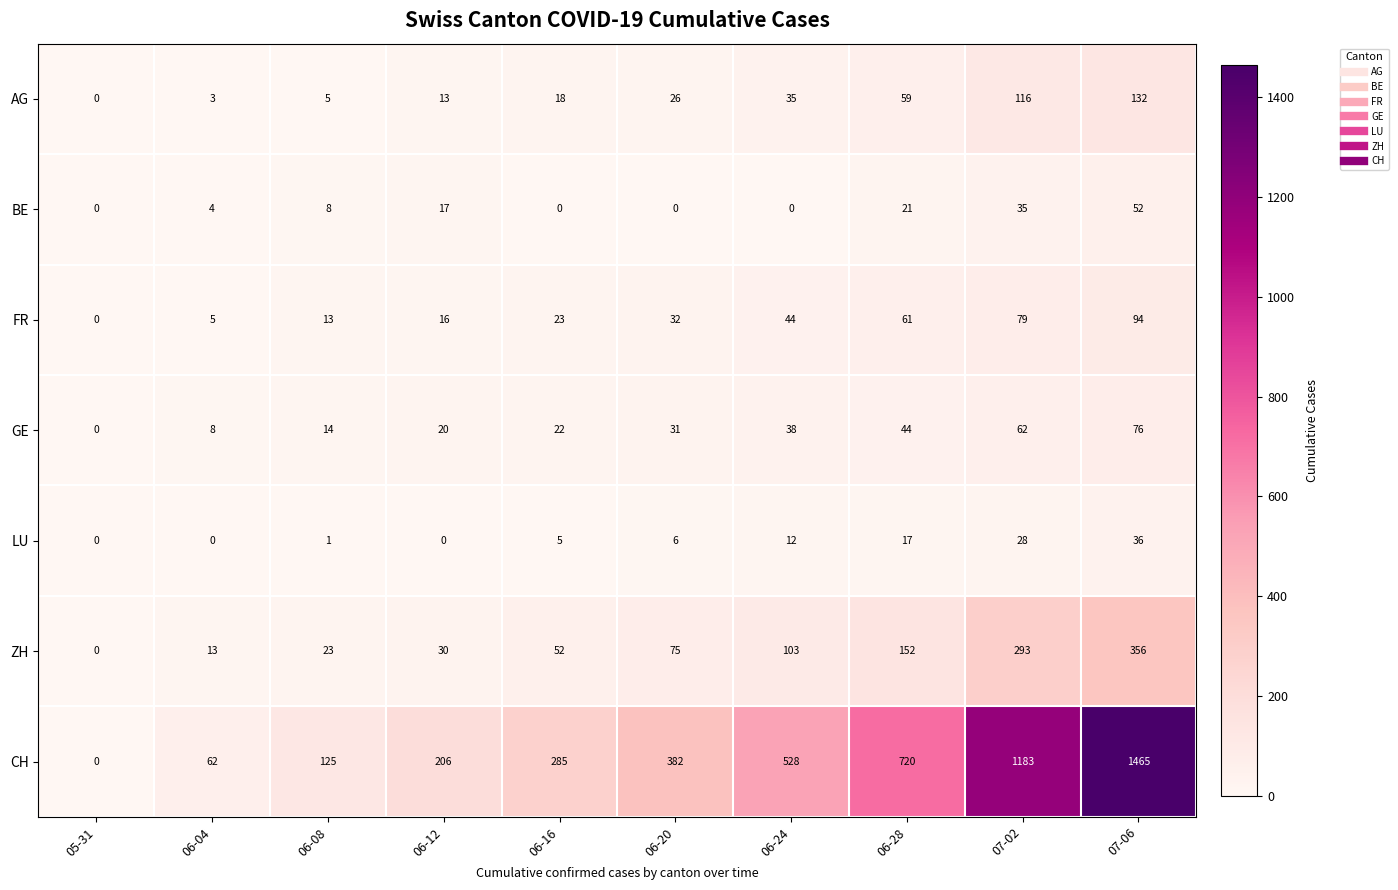

At how many categories does at least one series exceed 1349?

1